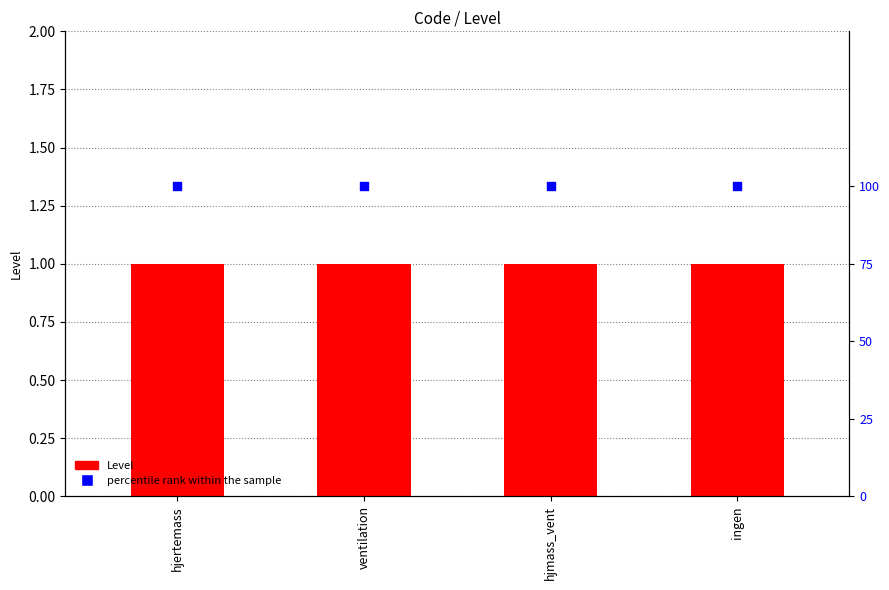

Which series contains the highest Y value?

percentile rank within the sample